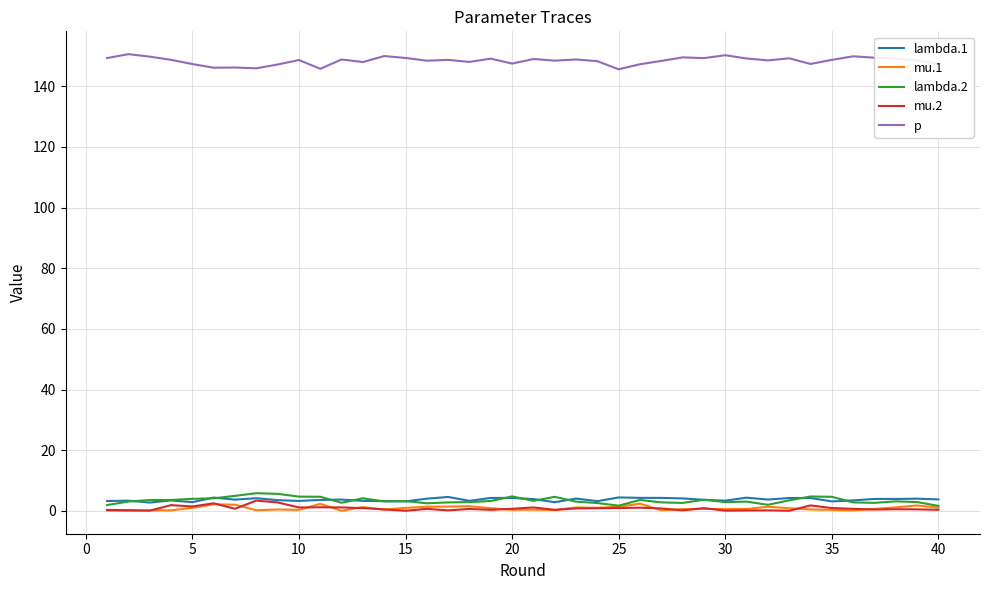

Does the chart have visible grid lines?

Yes